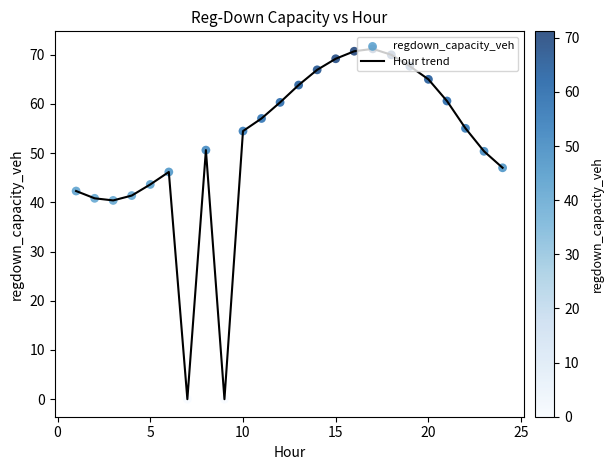

What is the difference between the maximum and minimum values?

71.2